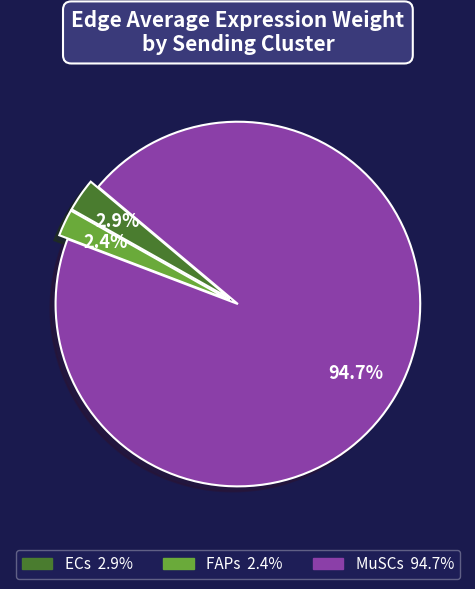

What is the total percentage of FAPs and ECs?

5.3%